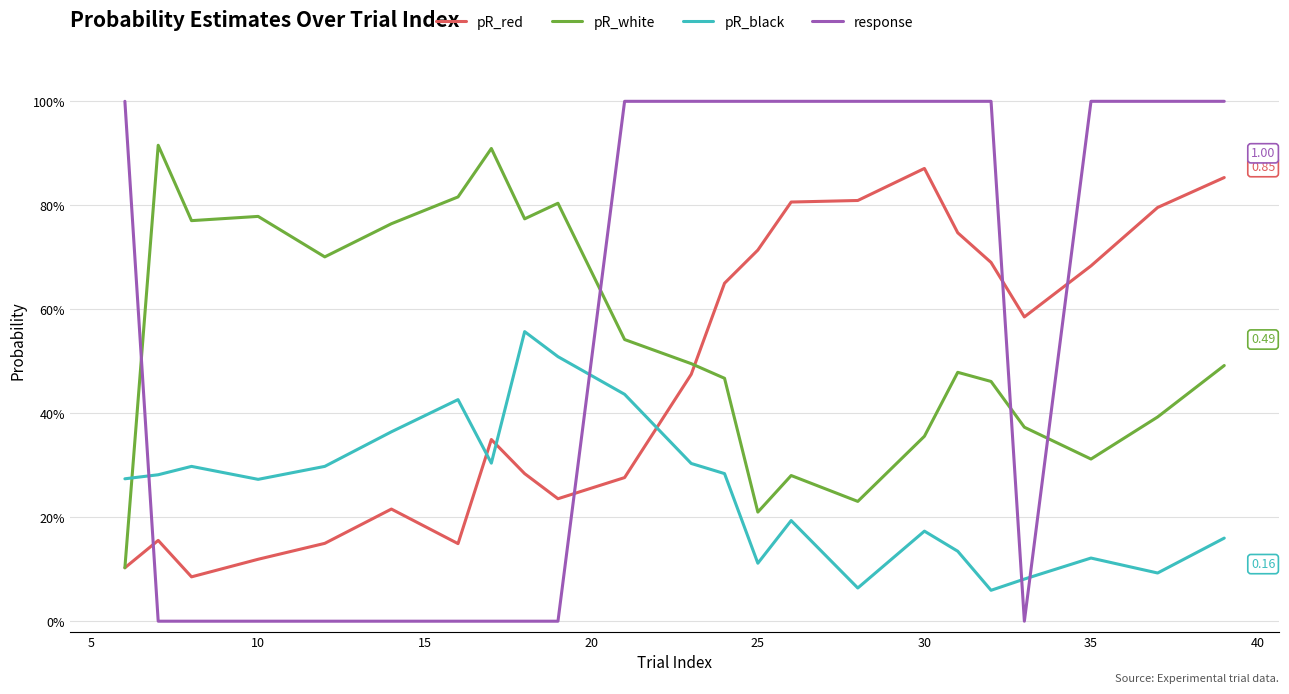

Does the chart display data point markers on the line(s)?

No